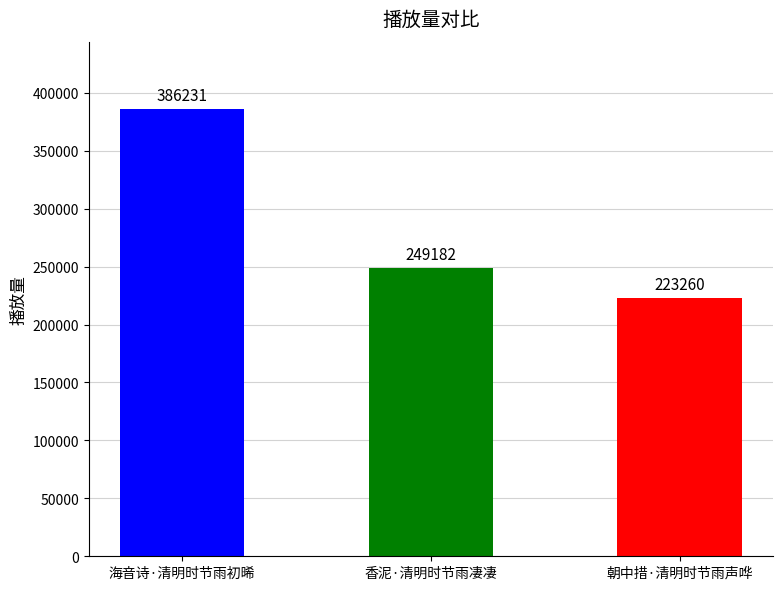

What is the difference between the values at 朝中措·清明时节雨声哗 and 海音诗·清明时节雨初晞?

162971